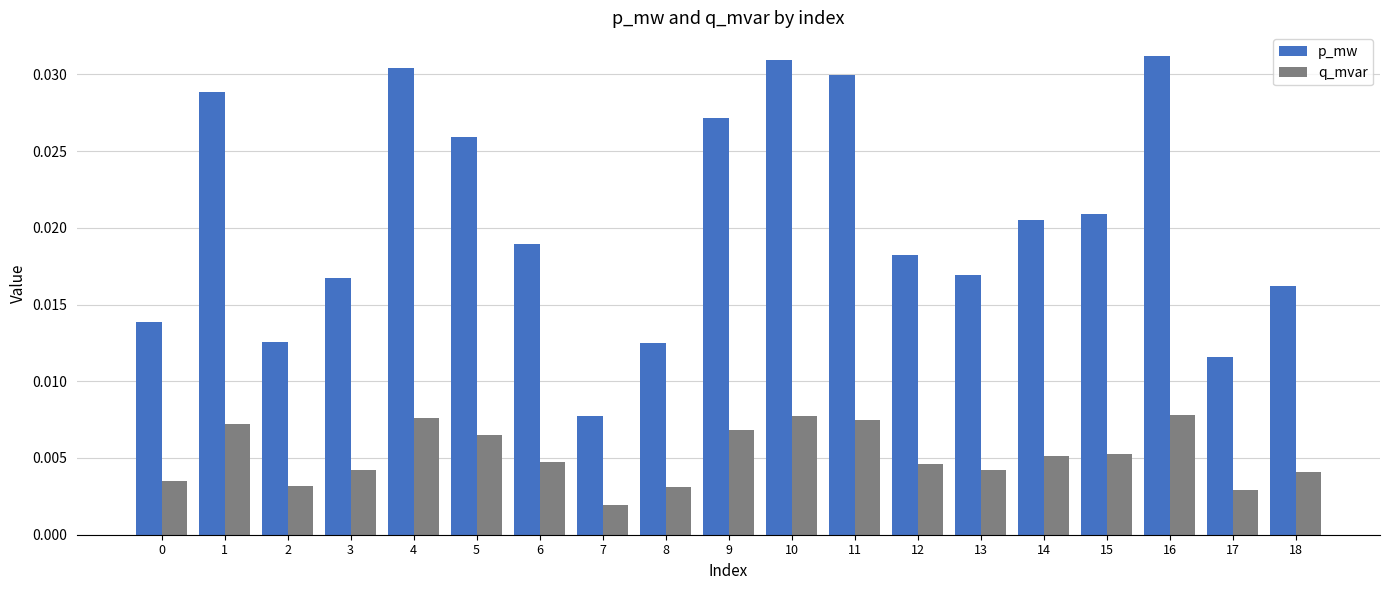

Is the value of q_mvar at 1 greater than the value of p_mw at 10?

No